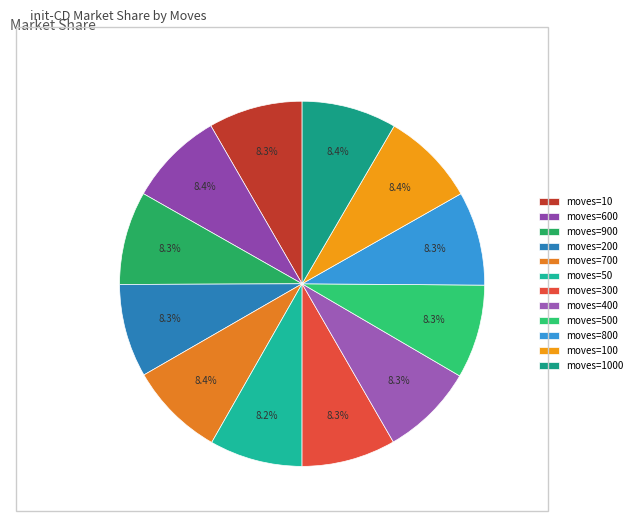

Which slice is the smallest?

50